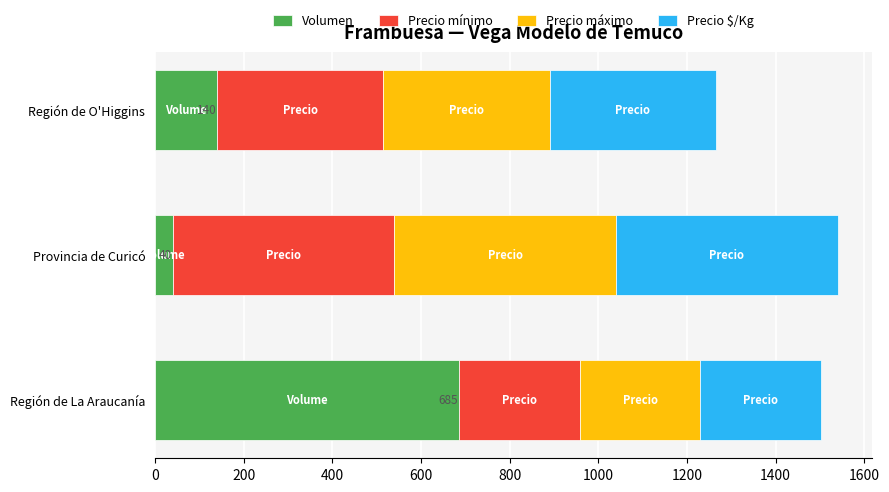

The value of Volumen at Región de O'Higgins is 201.6. True or false?

False